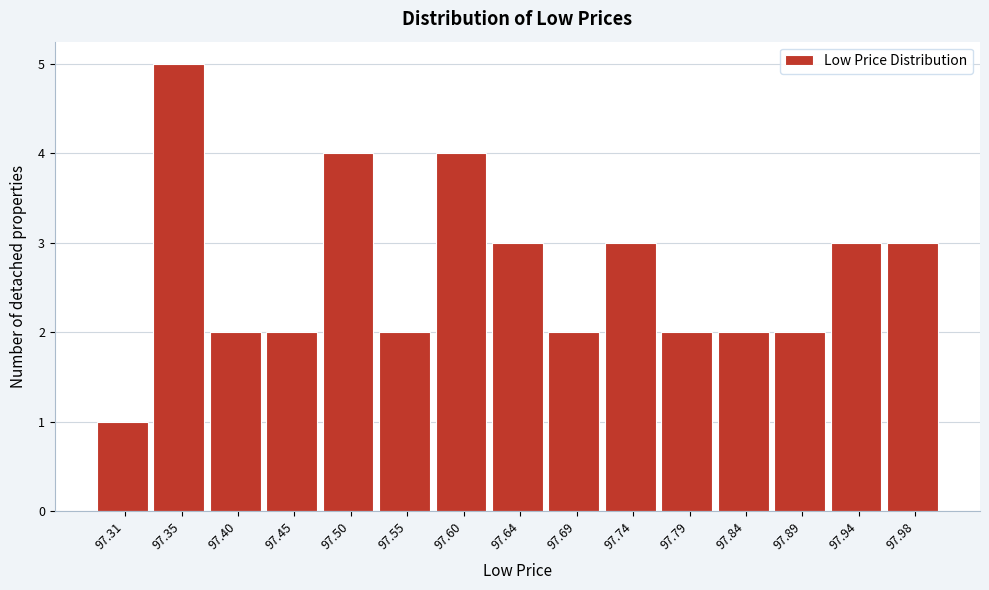

Which range on the x-axis has the tallest bar?

97.330 to 97.380